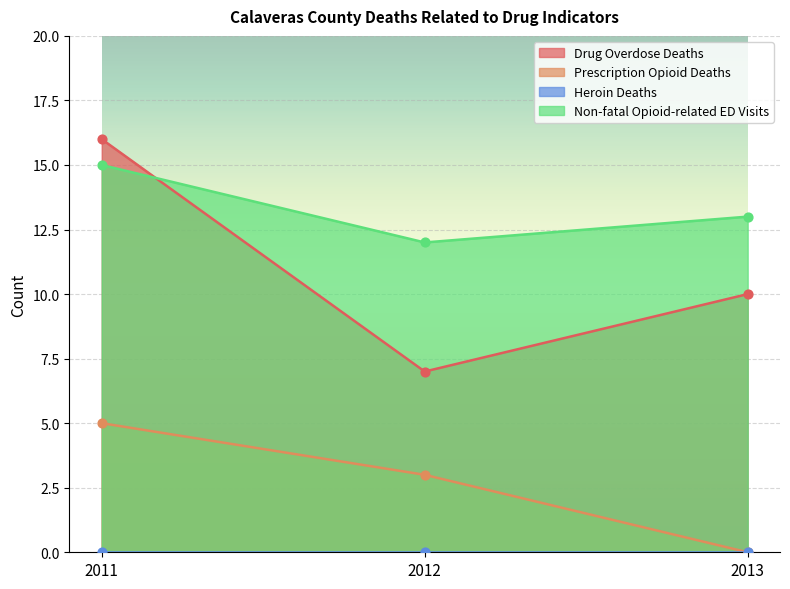

At how many categories does at least one series exceed 9?

3